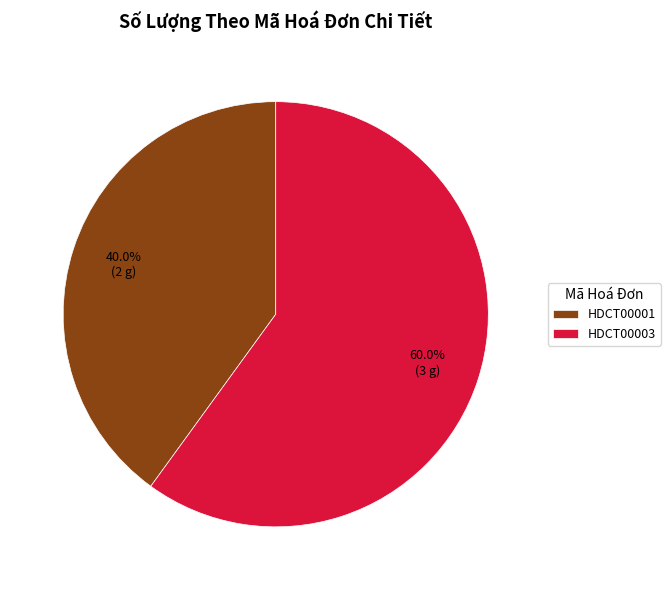

What percentage do HDCT00001 and HDCT00003 together represent?

100.0%